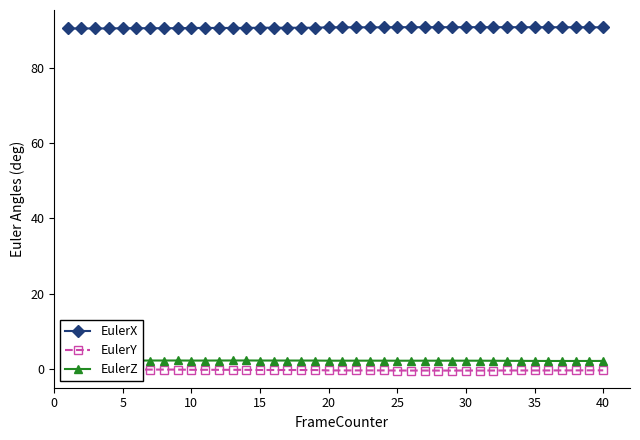

What is the minimum value for EulerX?

90.4